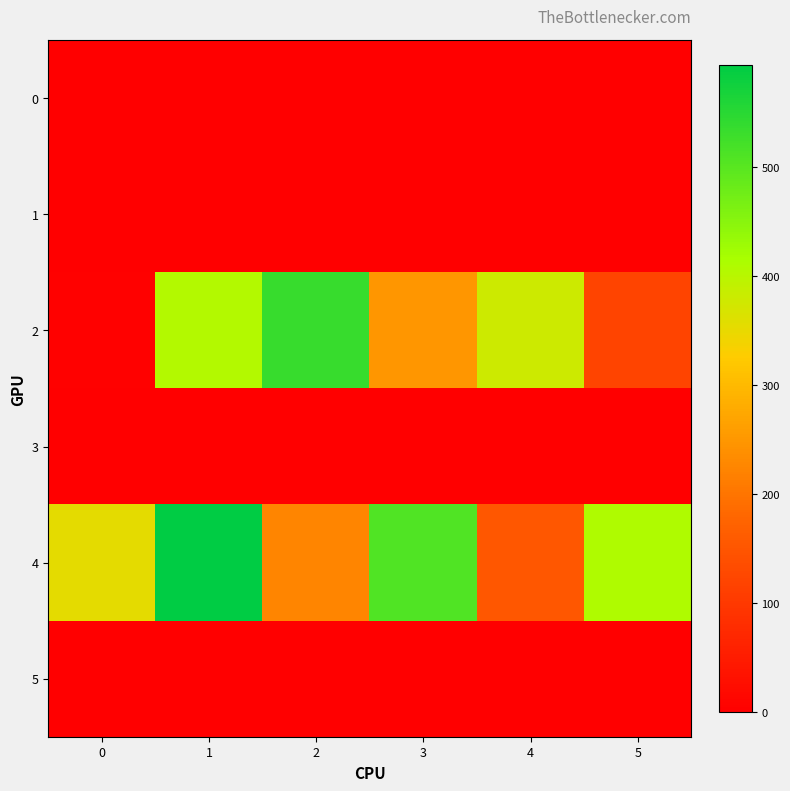

Reading right to left, list all the values displayed in this chart.

0: 5=0.0	4=0.0	3=0.0	2=0.0	1=0.0	0=0.0
1: 5=0.0	4=0.0	3=0.0	2=0.0	1=0.0	0=0.0
2: 5=119.1	4=379.1	3=249.1	2=534.1	1=404.1	0=4.1
3: 5=0.0	4=0.0	3=0.0	2=0.0	1=0.0	0=0.0
4: 5=409.1	4=154.1	3=509.1	2=224.1	1=594.1	0=354.1
5: 5=0.0	4=0.0	3=0.0	2=0.0	1=0.0	0=0.0